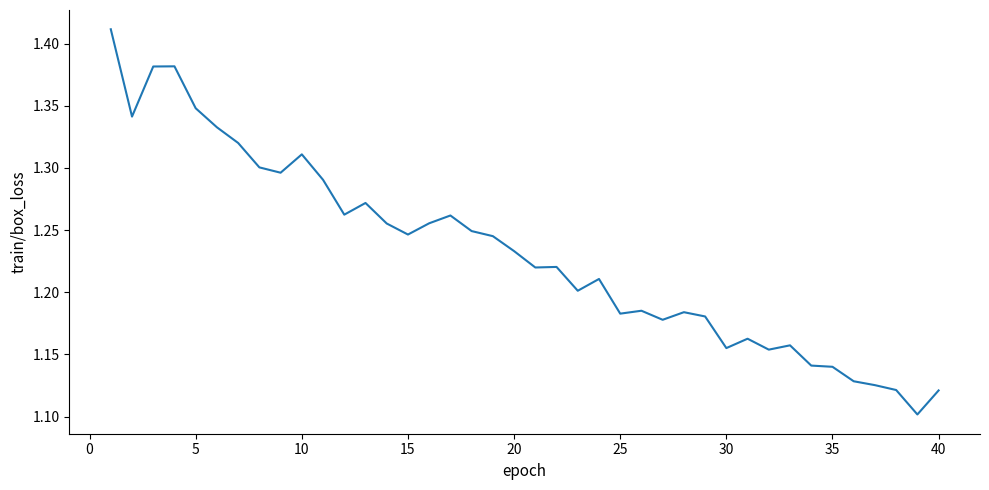

What is the minimum value shown in the chart?

1.1